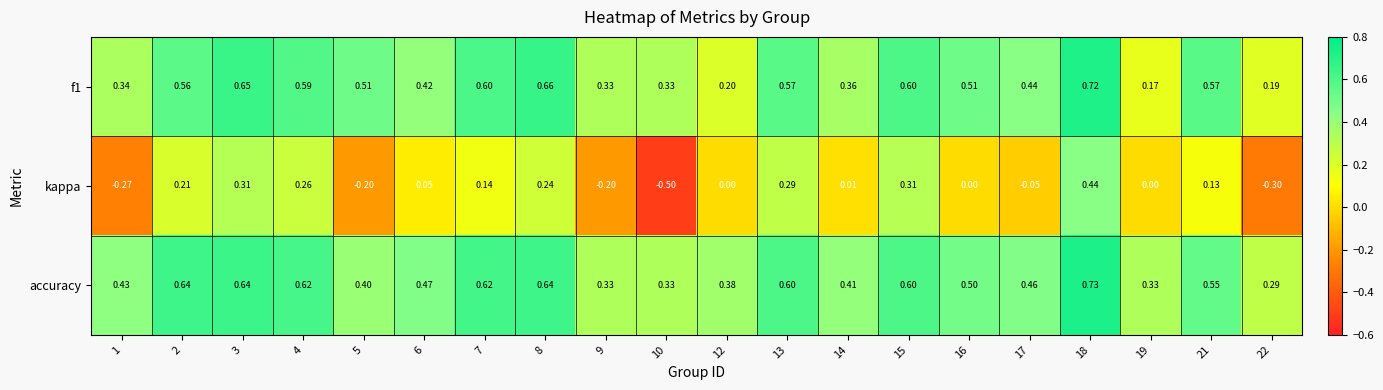

Which series changed the most between 13 and 22?

kappa